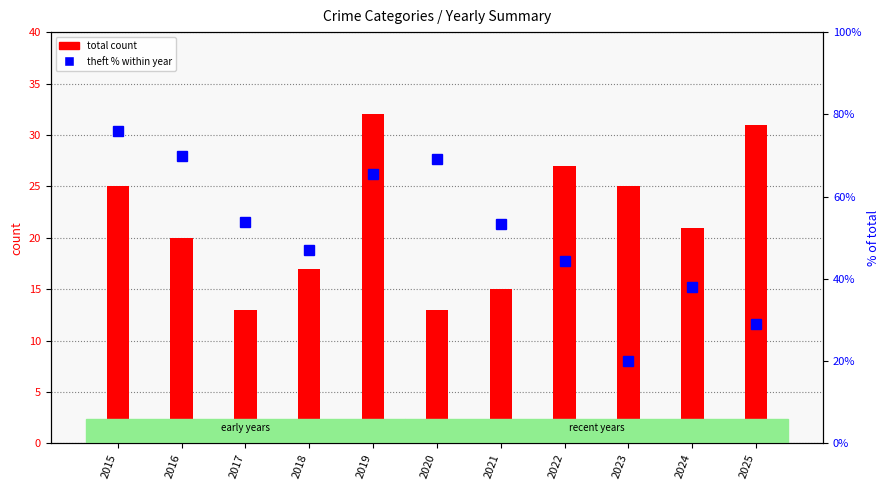

Reading left to right, transcribe all the data shown in this chart.

total count: 25.0	20.0	13.0	17.0	32.0	13.0	15.0	27.0	25.0	21.0	31.0
theft % within year: 76.0	70.0	53.8	47.1	65.6	69.2	53.3	44.4	20.0	38.1	29.0